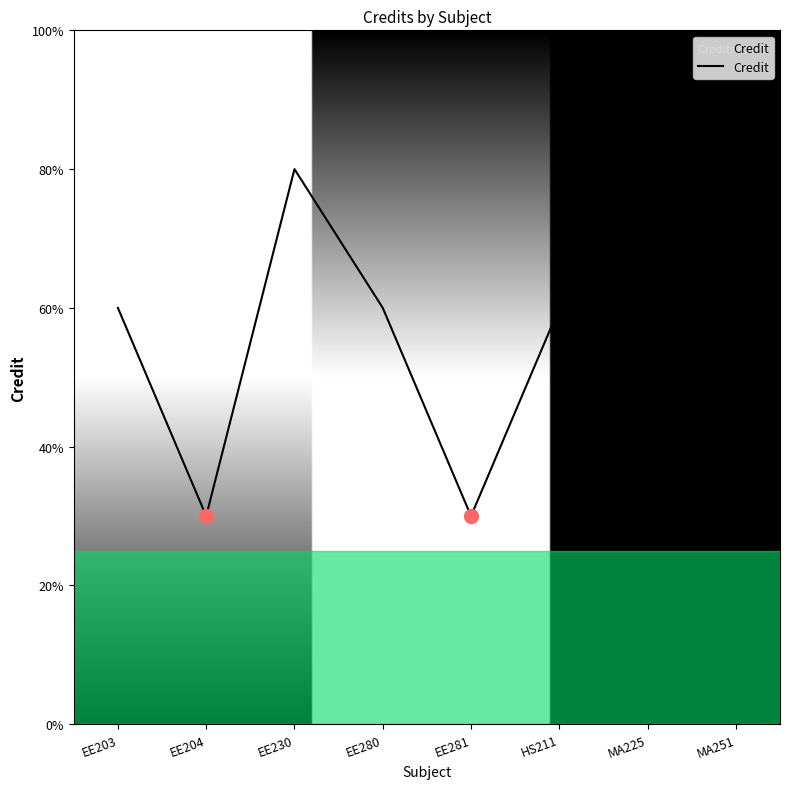

The value at MA225 is 8. True or false?

True